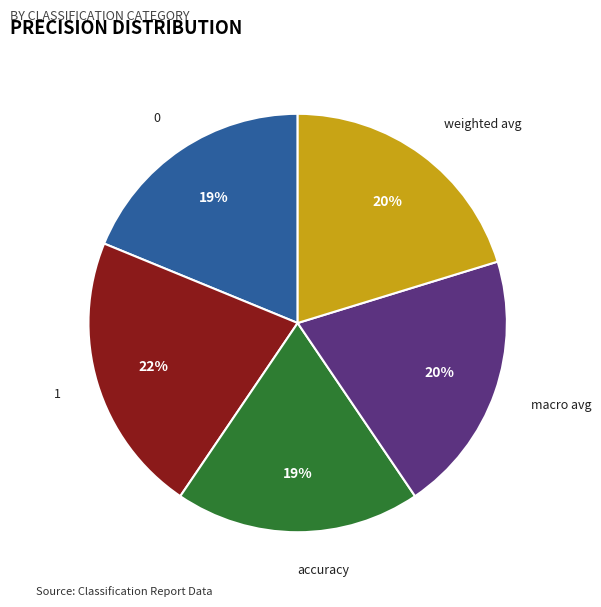

Which has a higher value, 0 or weighted avg?

weighted avg